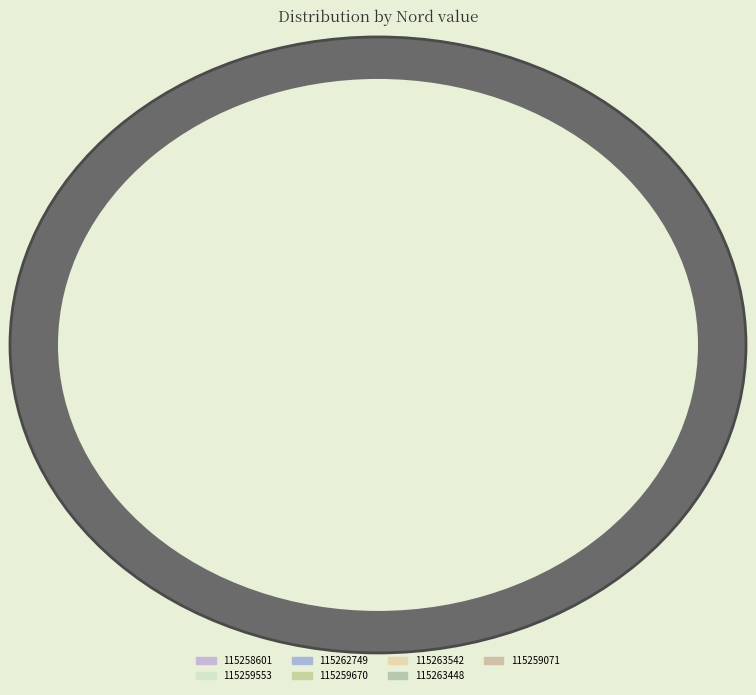

The 115259071 slice represents 14% of the pie. True or false?

True